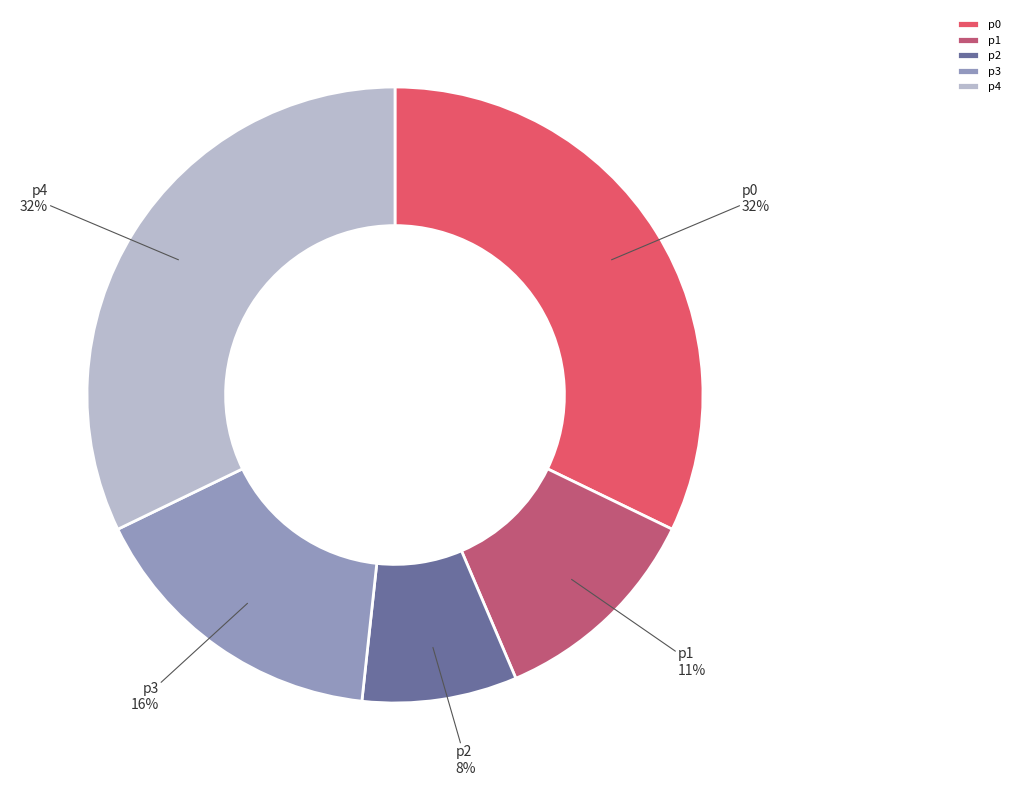

Is it true that p1 is 21% of the pie?

False